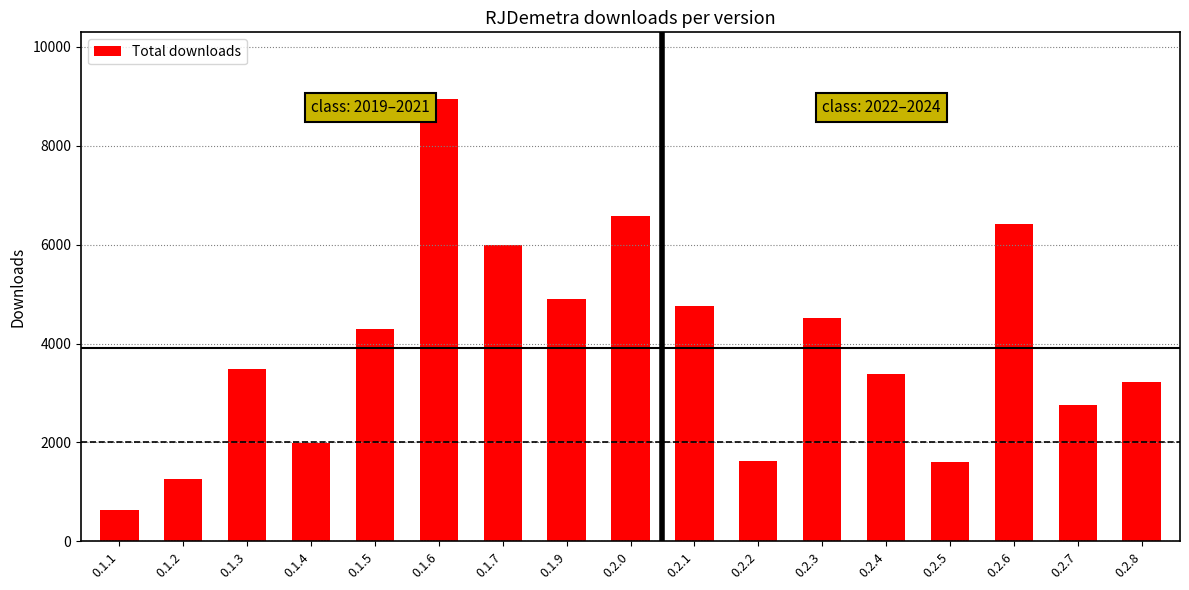

What is the greatest value displayed?

8946